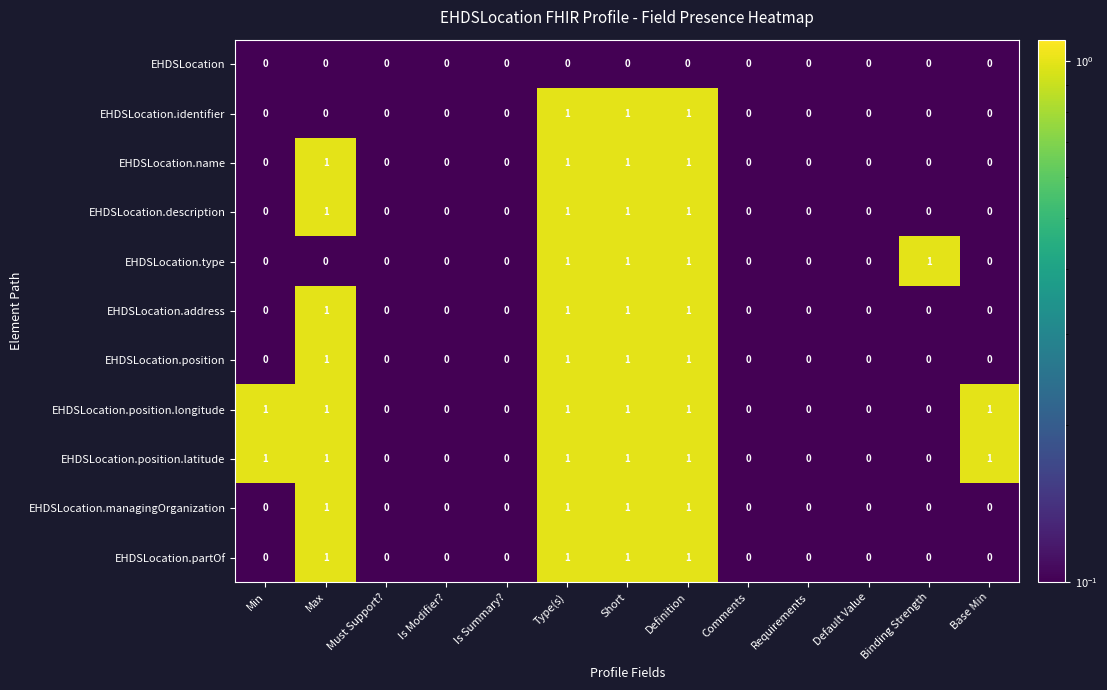

What is the sum of all EHDSLocation.position.longitude values?

6